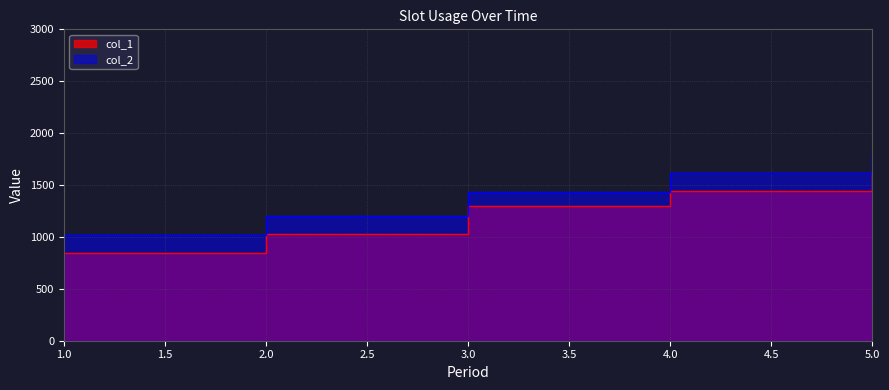

True or false: col_2 and col_1 intersect in this chart.

False